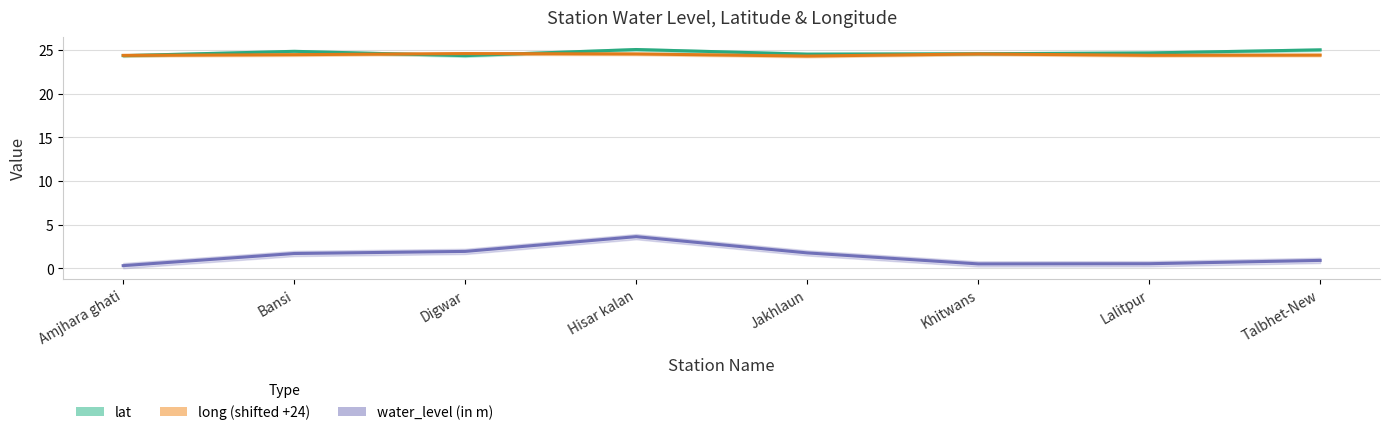

Reading left to right, list all the values displayed in this chart.

lat: Amjhara ghati=24.4	Bansi=24.9	Digwar=24.4	Hisar kalan=25.1	Jakhlaun=24.5	Khitwans=24.6	Lalitpur=24.7	Talbhet-New=25.0
long (shifted): Amjhara ghati=24.4	Bansi=24.5	Digwar=24.6	Hisar kalan=24.6	Jakhlaun=24.3	Khitwans=24.6	Lalitpur=24.4	Talbhet-New=24.4
water_level (in m): Amjhara ghati=0.3	Bansi=1.7	Digwar=1.9	Hisar kalan=3.6	Jakhlaun=1.8	Khitwans=0.5	Lalitpur=0.5	Talbhet-New=0.9